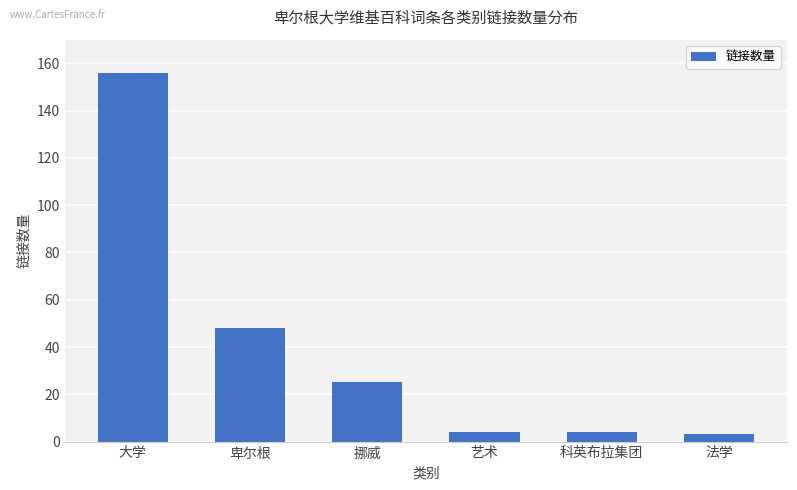

Which has a higher value, 挪威 or 艺术?

挪威